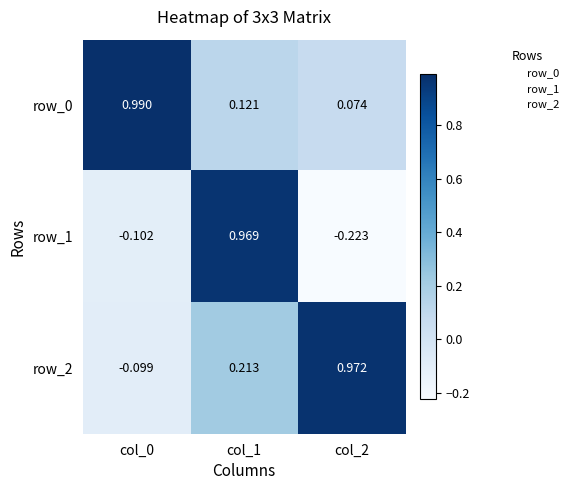

Read the row_1 value at col_0.

-0.1